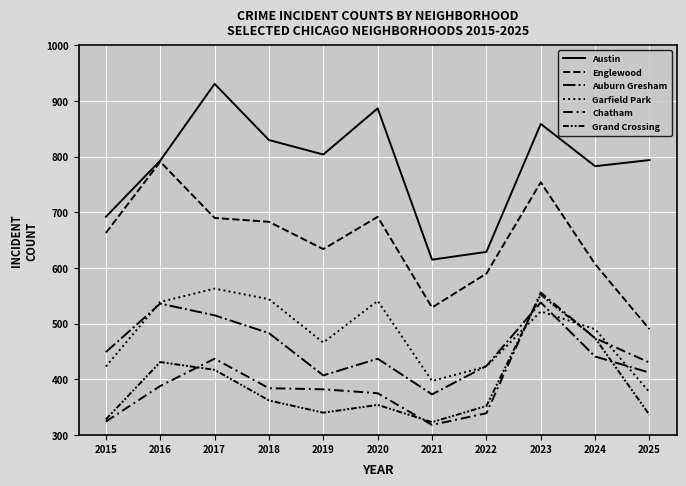

Reading right to left, transcribe all the data shown in this chart.

Austin: 794	783	859	629	615	887	804	830	931	793	692
Englewood: 490	607	754	590	529	692	634	683	690	791	663
Auburn Gresham: 412	441	538	424	373	437	407	483	515	536	449
Garfield Park: 377	490	522	423	397	541	466	544	563	539	423
Chatham: 430	474	556	339	318	375	382	384	437	388	324
Grand Crossing: 336	474	552	352	323	354	340	362	417	431	328